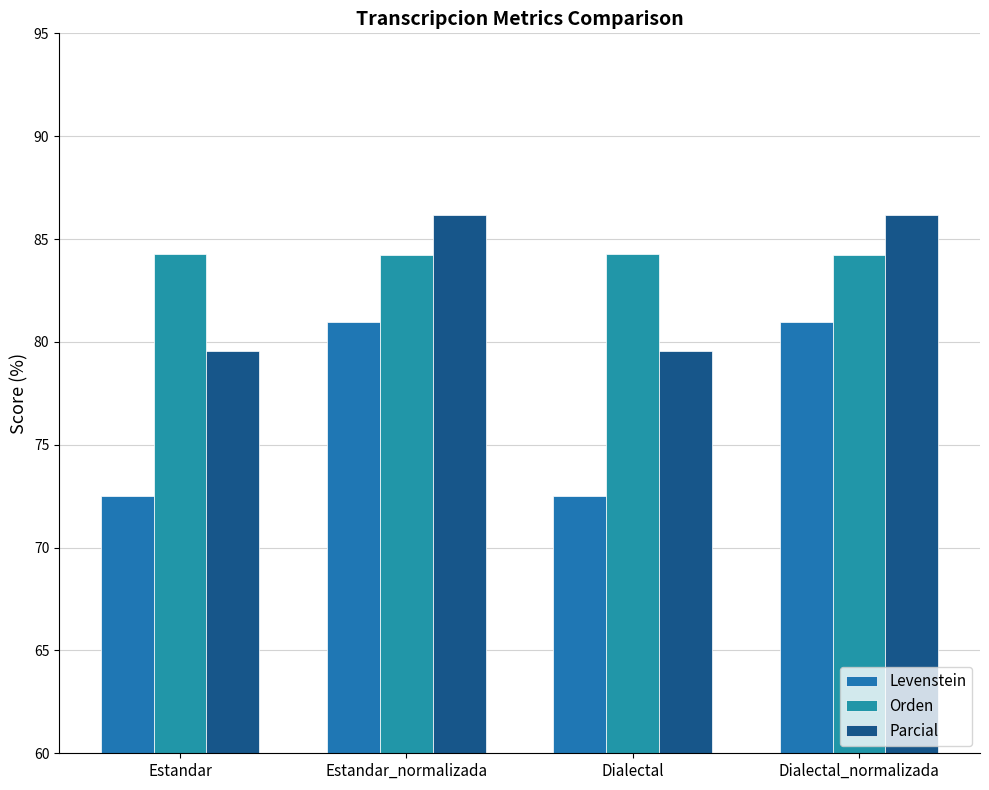

What is the sum of all Levenstein values?

306.9